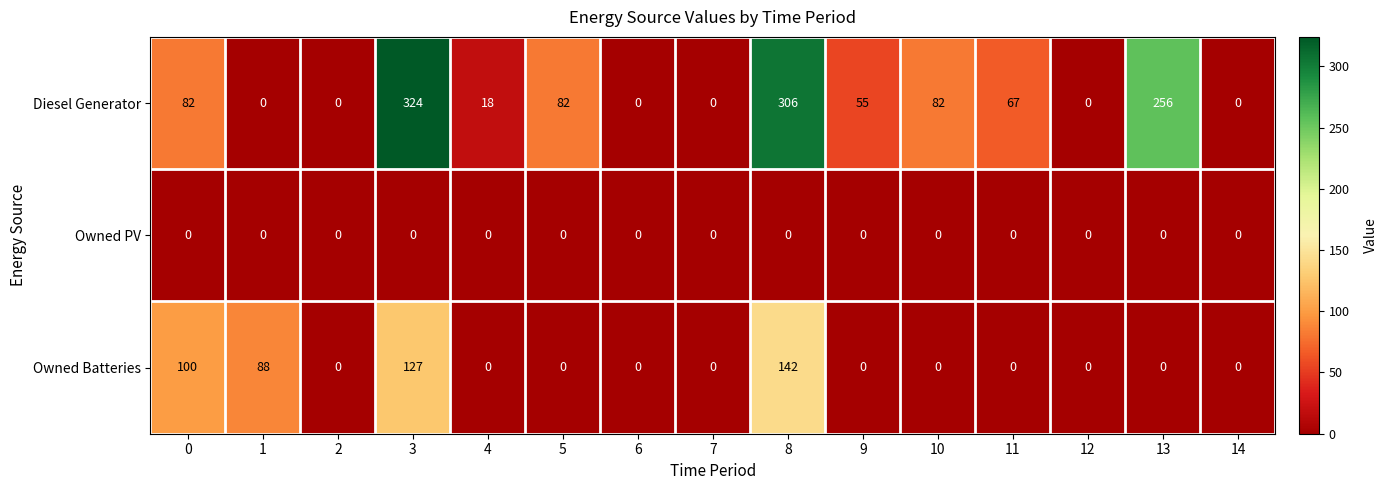

How many distinct data groups are displayed?

3